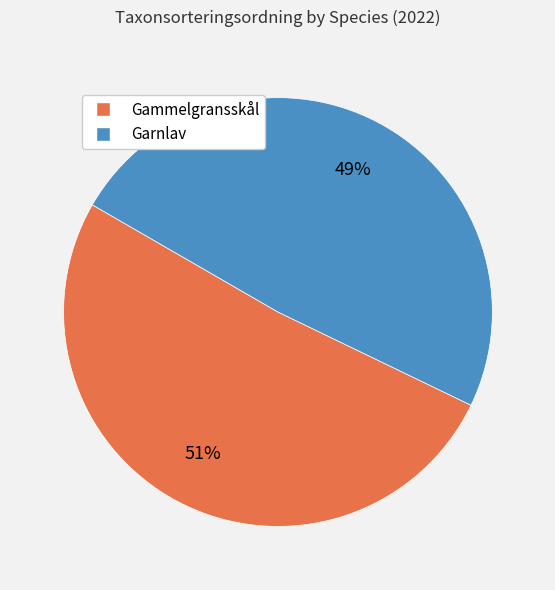

To the nearest percent, what is the average slice percentage?

50%